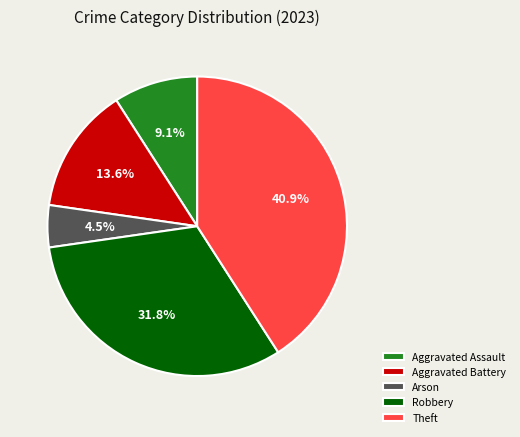

Which has a higher value, Arson or Aggravated Battery?

Aggravated Battery